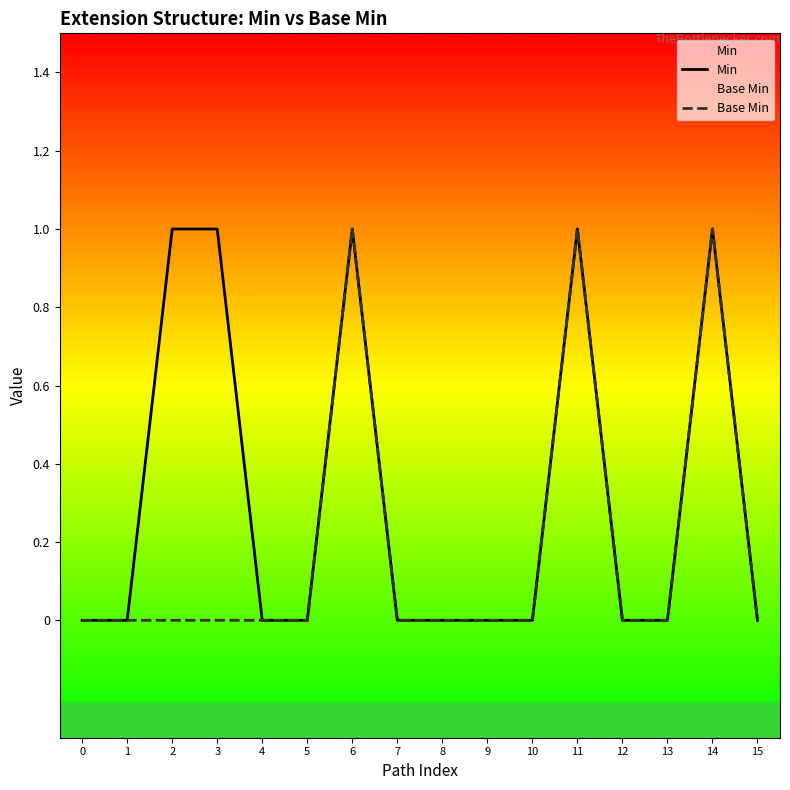

Reading left to right, what are all the values shown in this chart?

Min: 0	0	1	1	0	0	1	0	0	0	0	1	0	0	1	0
Base Min: 0	0	0	0	0	0	1	0	0	0	0	1	0	0	1	0